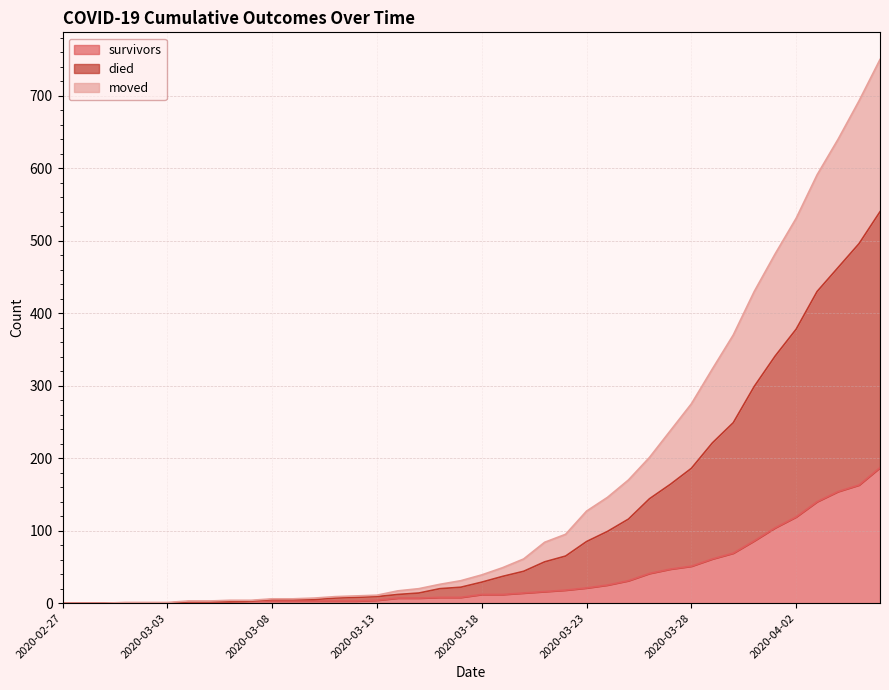

True or false: survivors and died cross at least once.

False